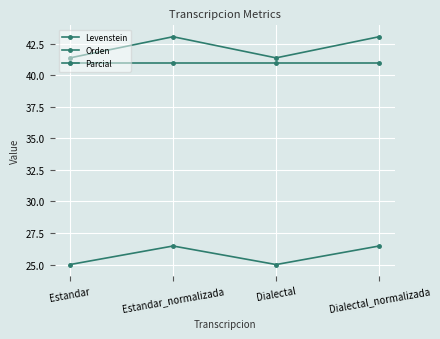

How many distinct data groups are displayed?

3